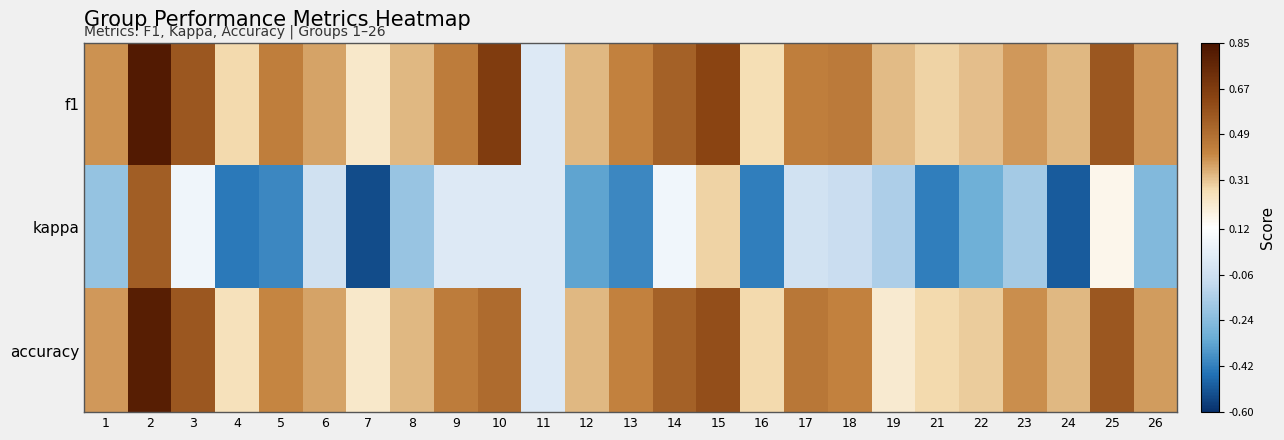

Between 17 and 3, which is larger?

3